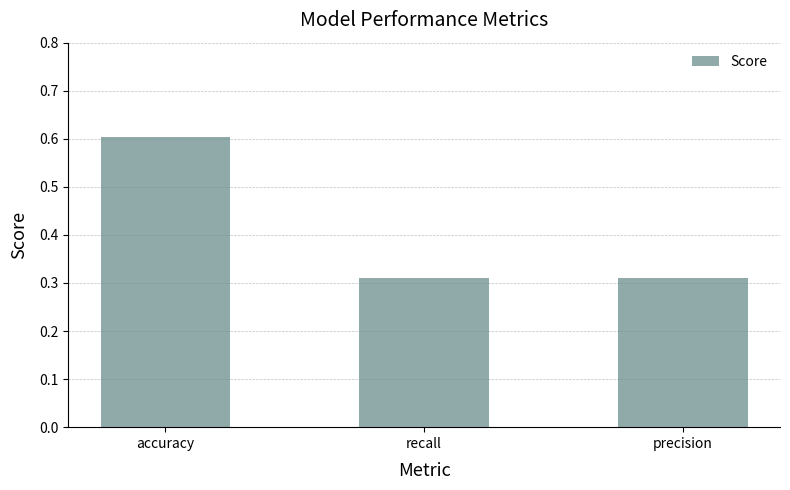

The value at precision is 0.2. True or false?

False